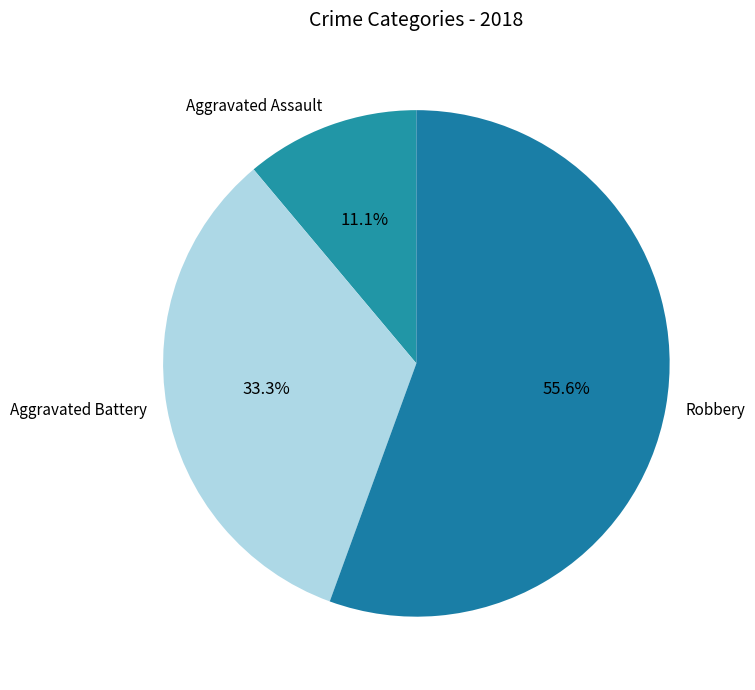

Which has a higher value, Robbery or Aggravated Battery?

Robbery